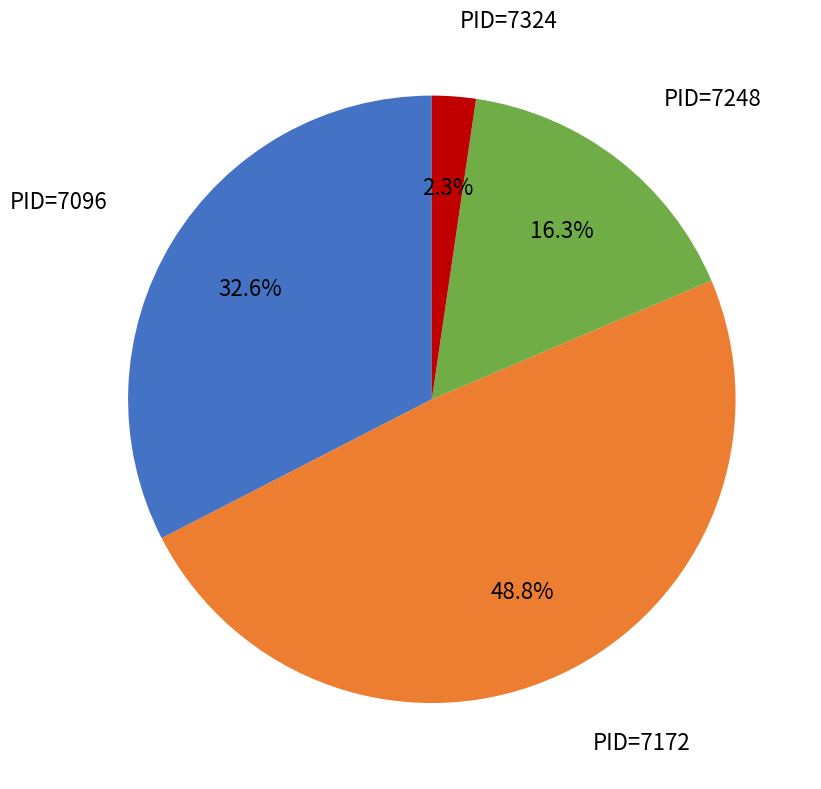

Is there a majority slice in this chart?

No